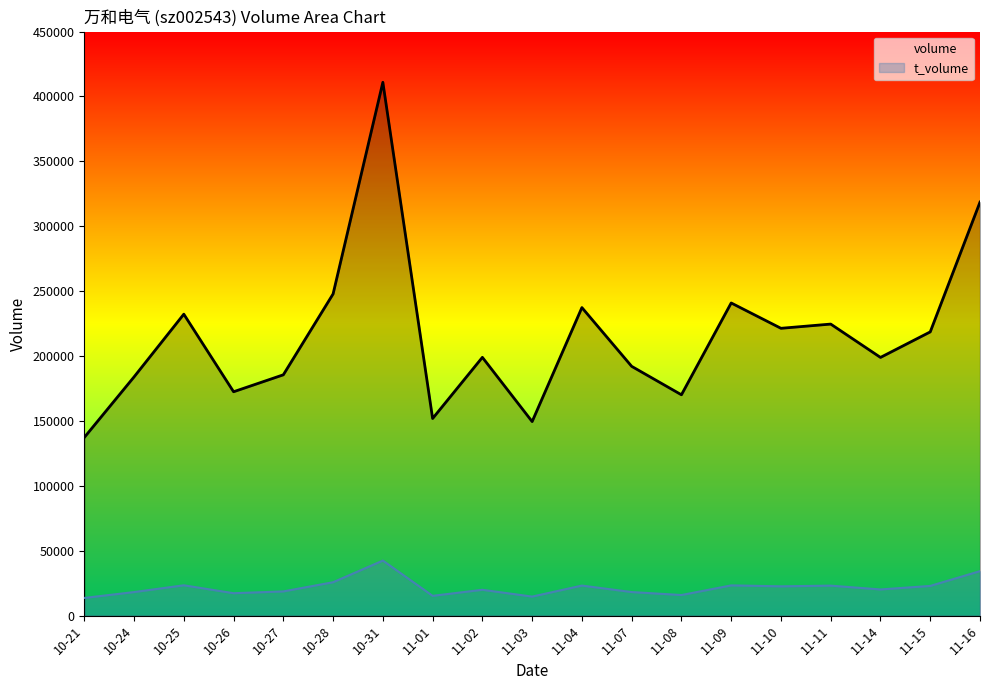

At 11-01, list the series in order from largest to smallest.

volume, t_volume